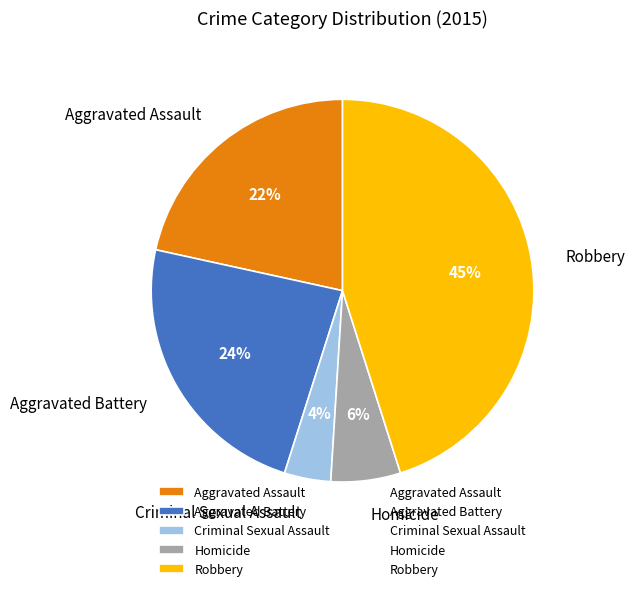

How many slices are in this pie chart?

5